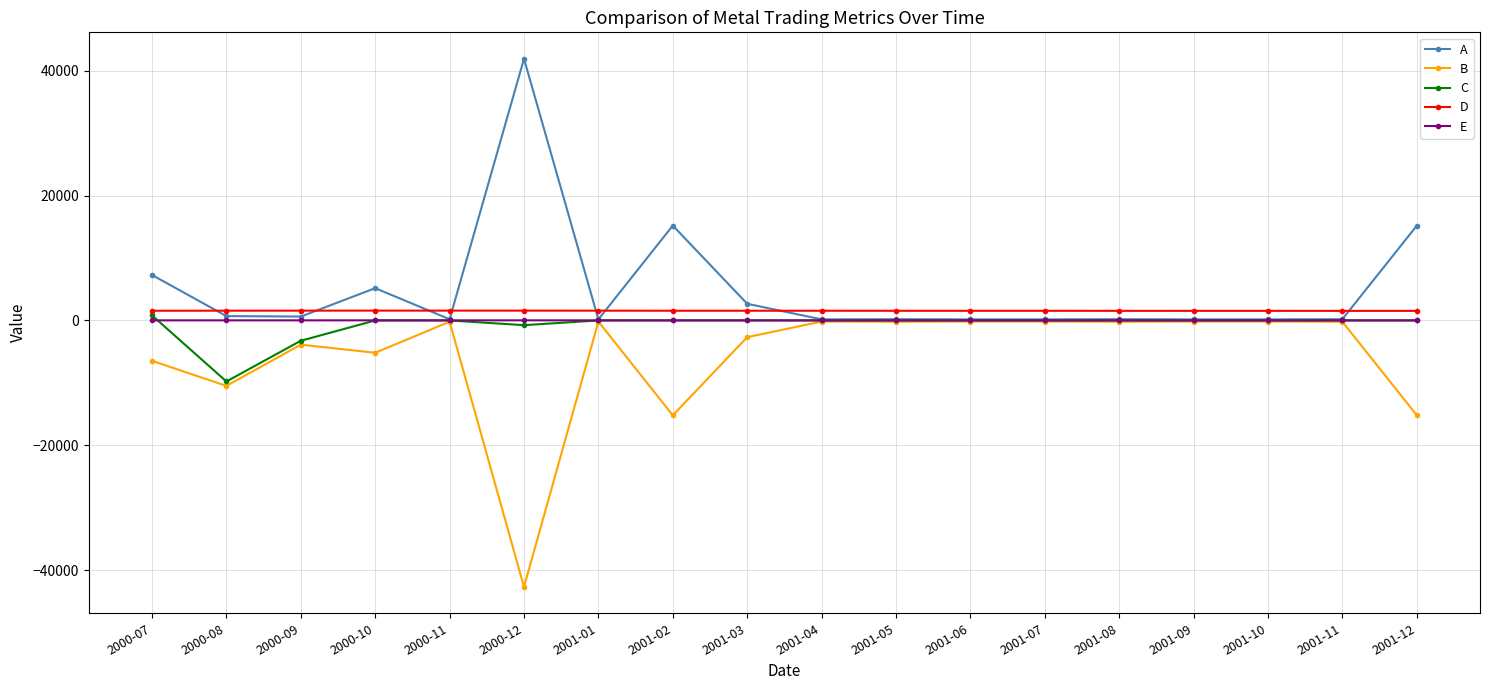

What is the label of the 5th point from the right?

2001-08